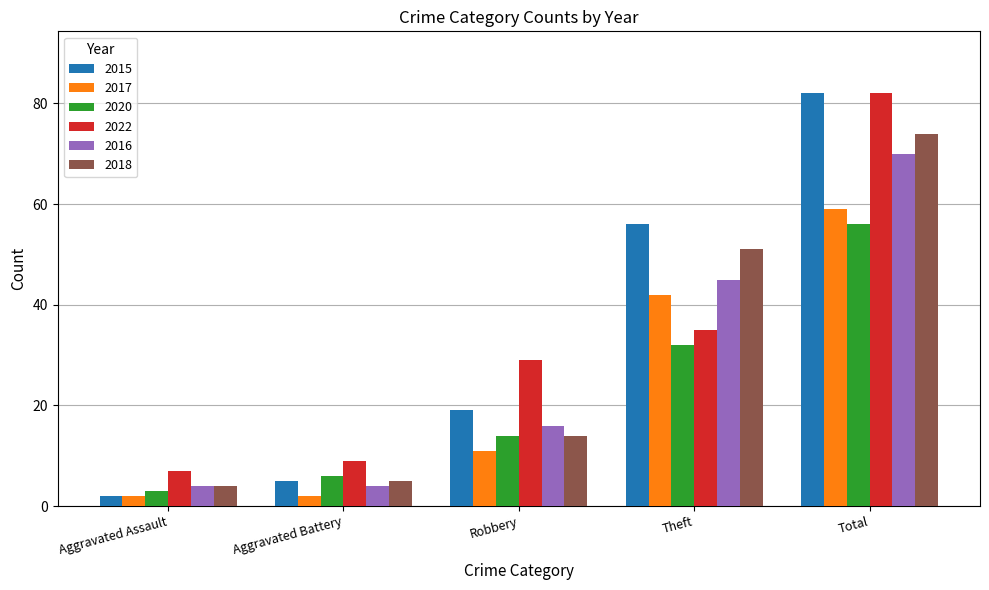

What is the spread (max minus min) of values at Total?

26